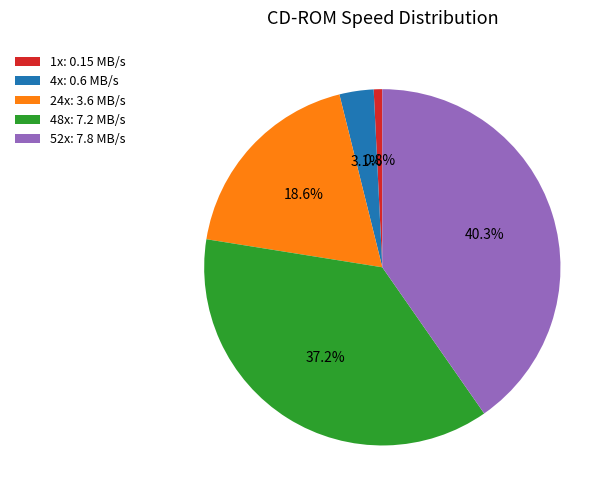

What is the ratio of the value at 48x to the value at 52x?

0.9